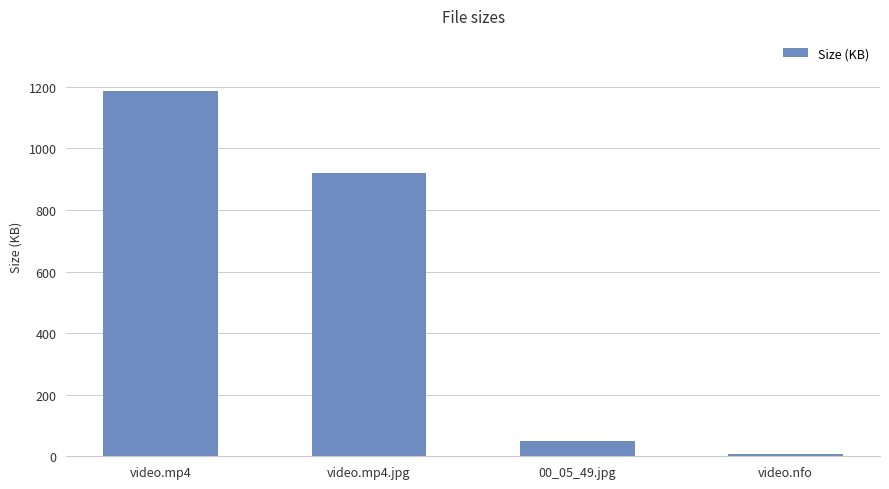

Reading left to right, extract all data points from this chart.

1187.5	921.4	48.1	7.0